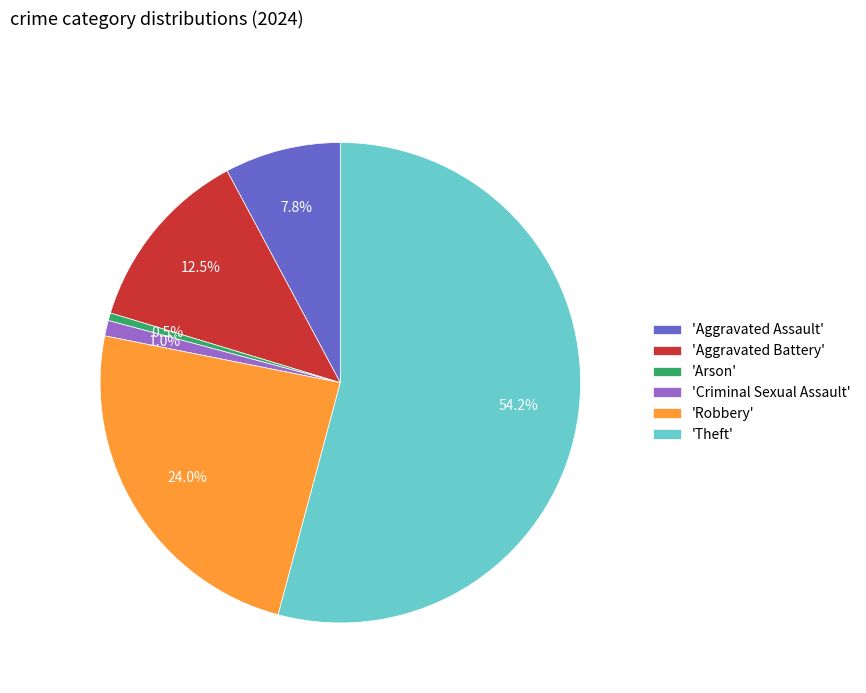

What percentage is NOT represented by 'Criminal Sexual Assault'?

99.0%